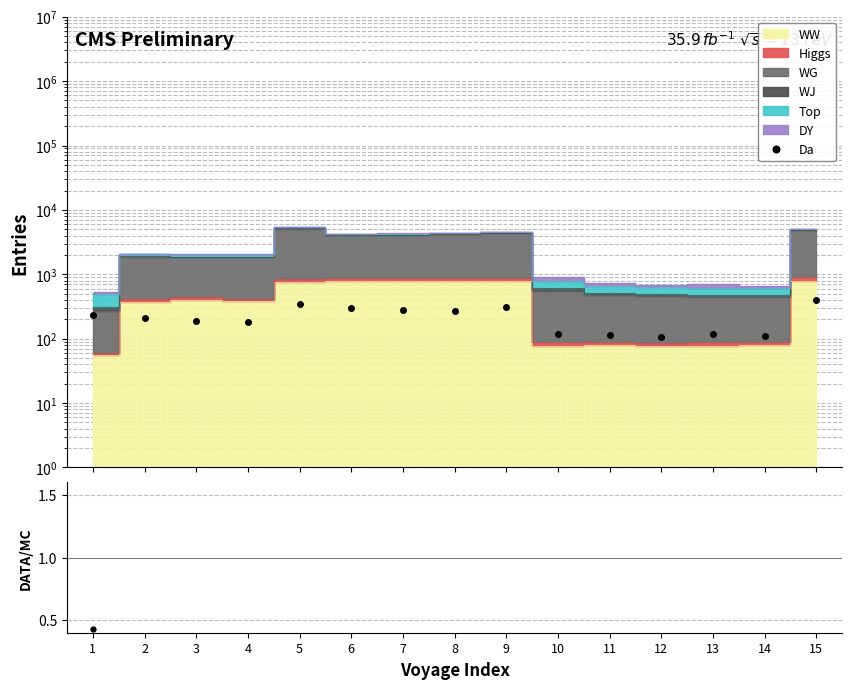

How many interior local valleys does the Da series have?

4